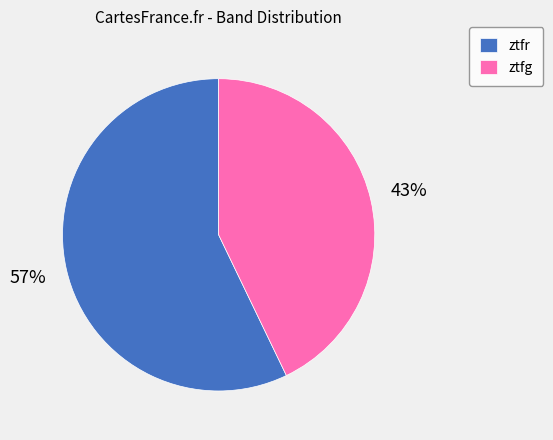

Combined, do ztfg and ztfr account for over 50%?

Yes